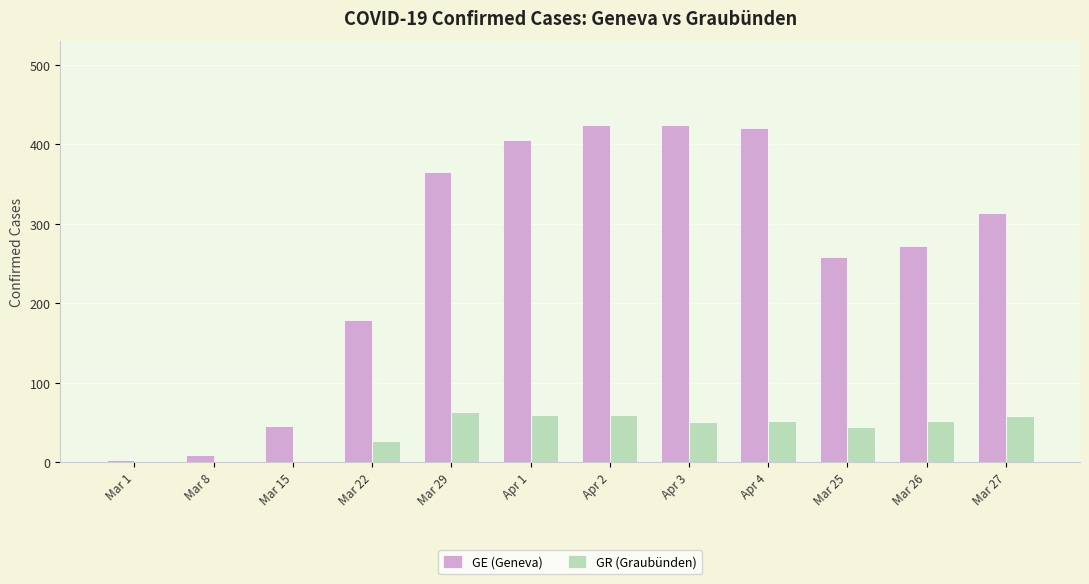

How many series are shown in this chart?

2